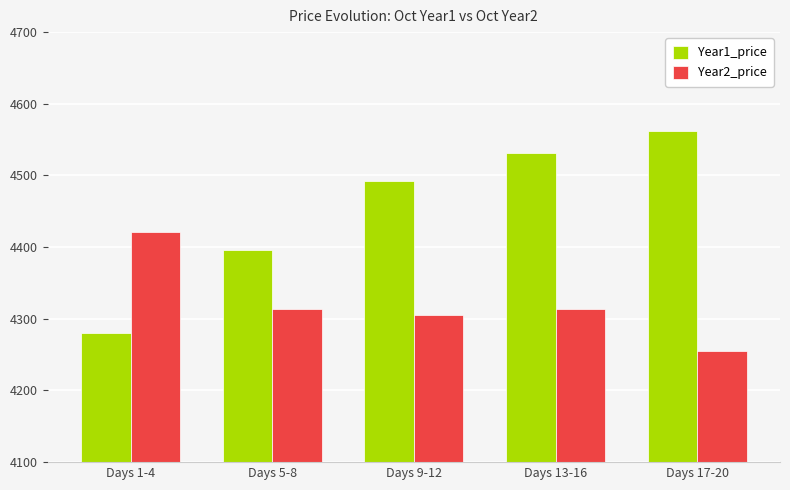

Which series has the largest total across all categories?

Year1_price